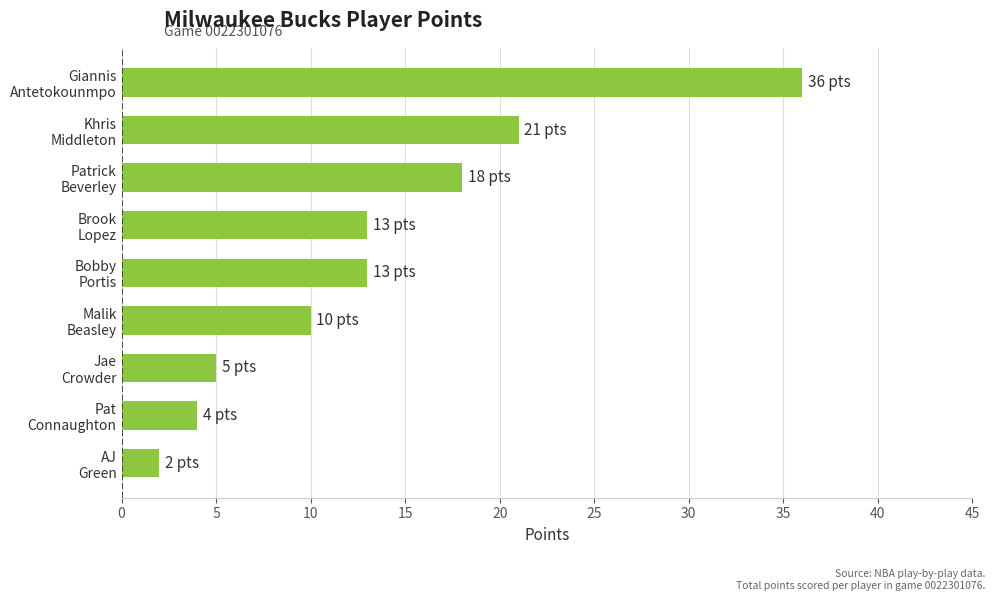

What is the smallest value displayed?

2